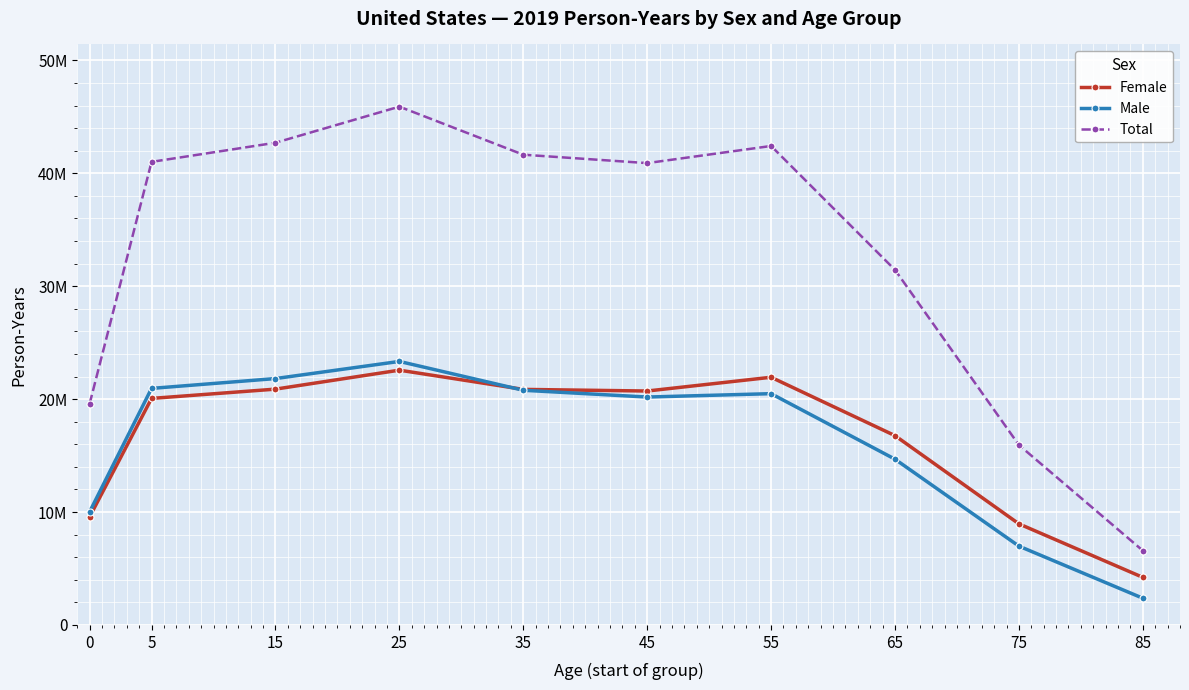

What is the maximum value for Male?

23336963.5